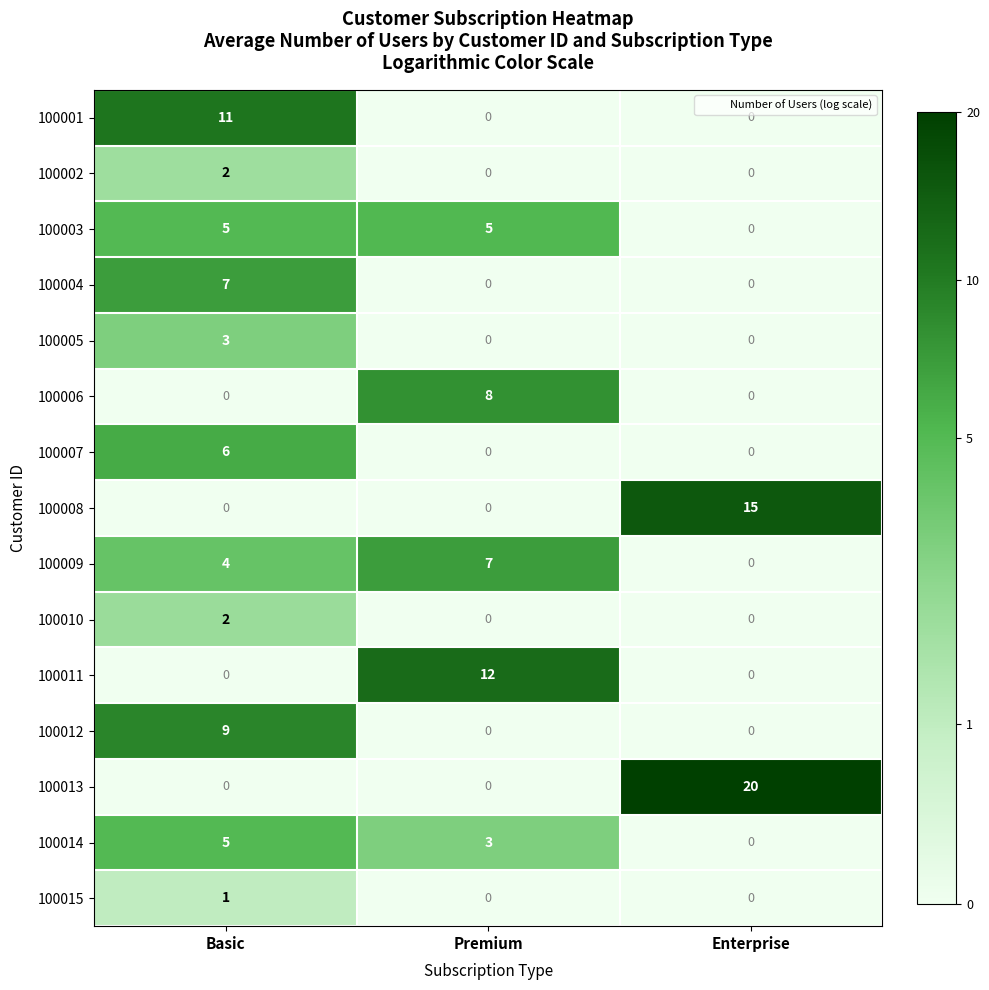

How many categories are shown in the chart?

3